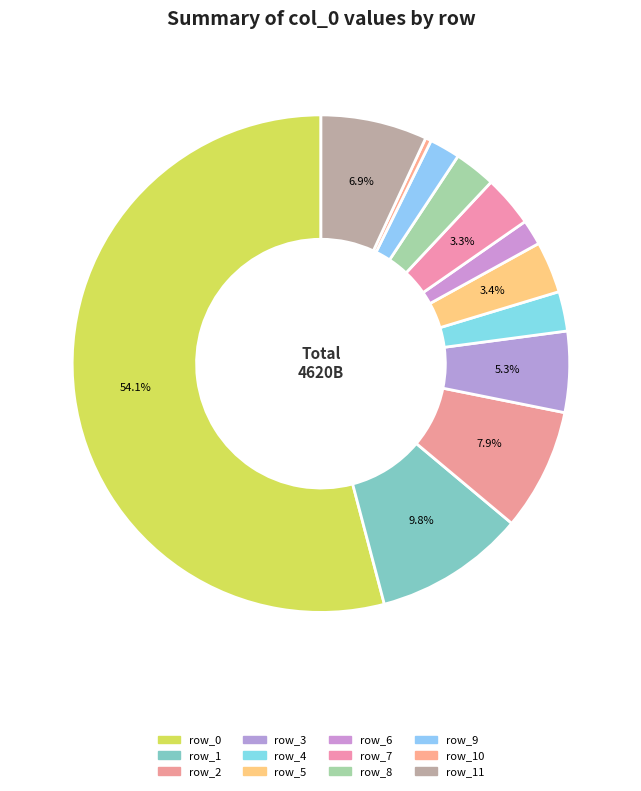

What is the change in value from row_4 to row_8?

+5562487122